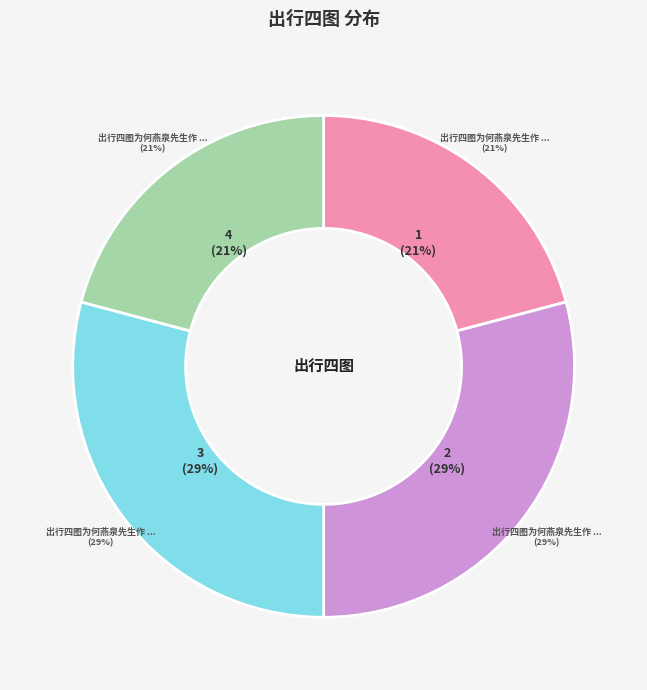

Which slice is the smallest?

出行四图为何燕泉先生作 其一 职方奉使